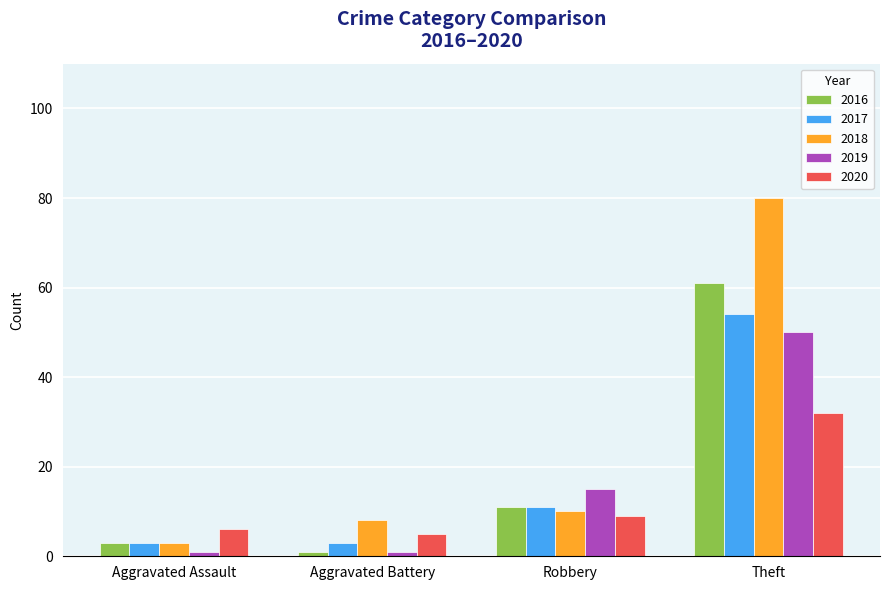

What is the difference between the 2016 values at Robbery and Aggravated Assault?

8